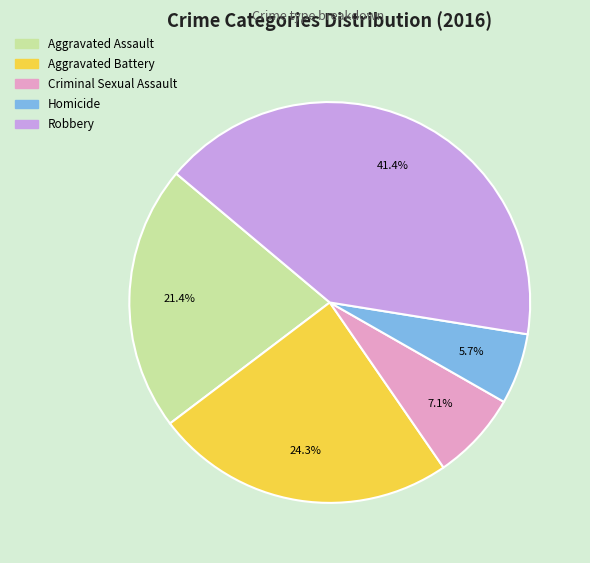

How many segments does this pie chart have?

5